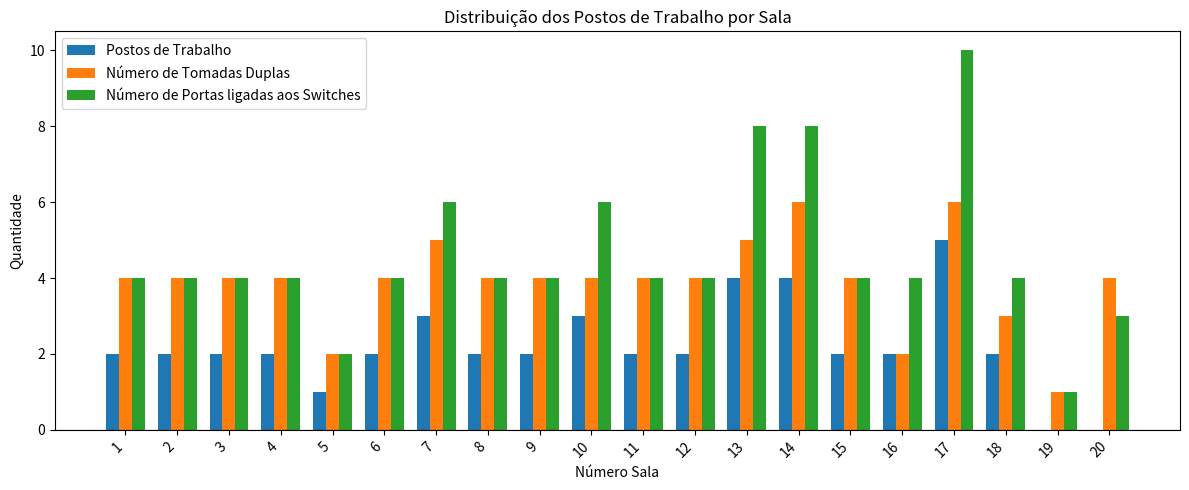

How many groups of bars are there?

20